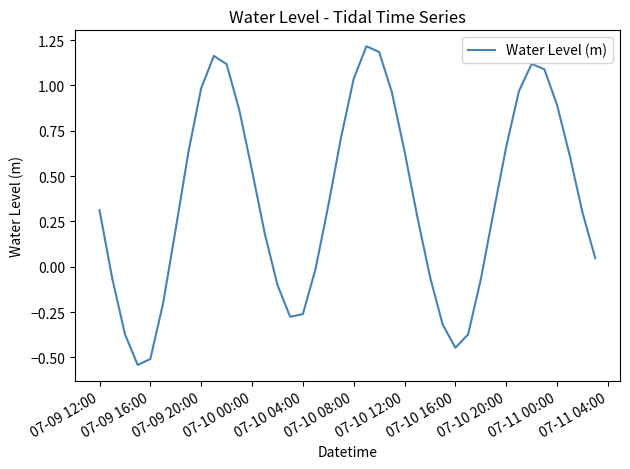

What is the difference between the maximum and minimum values?

1.8